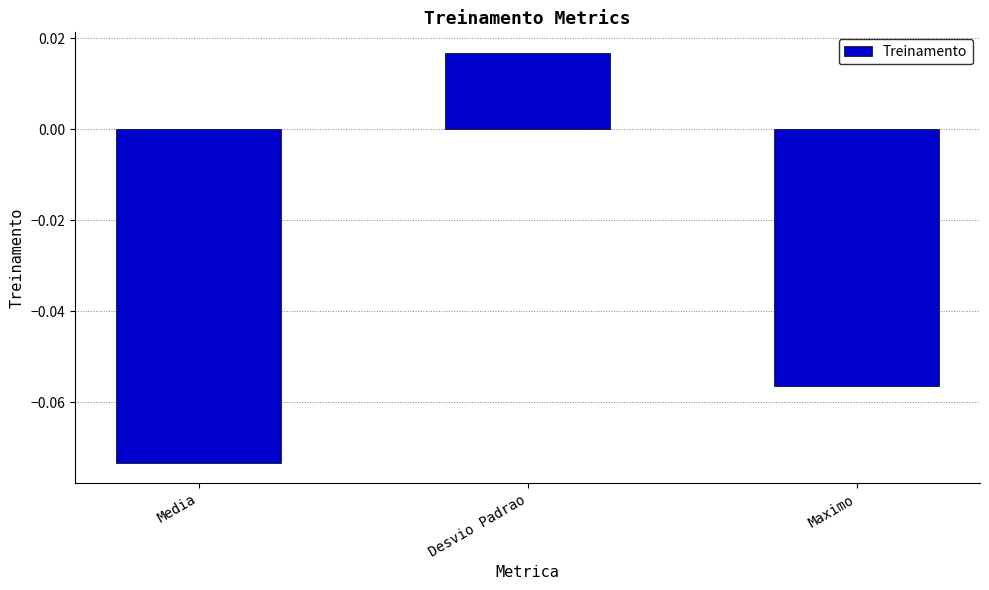

How many distinct data groups are displayed?

1